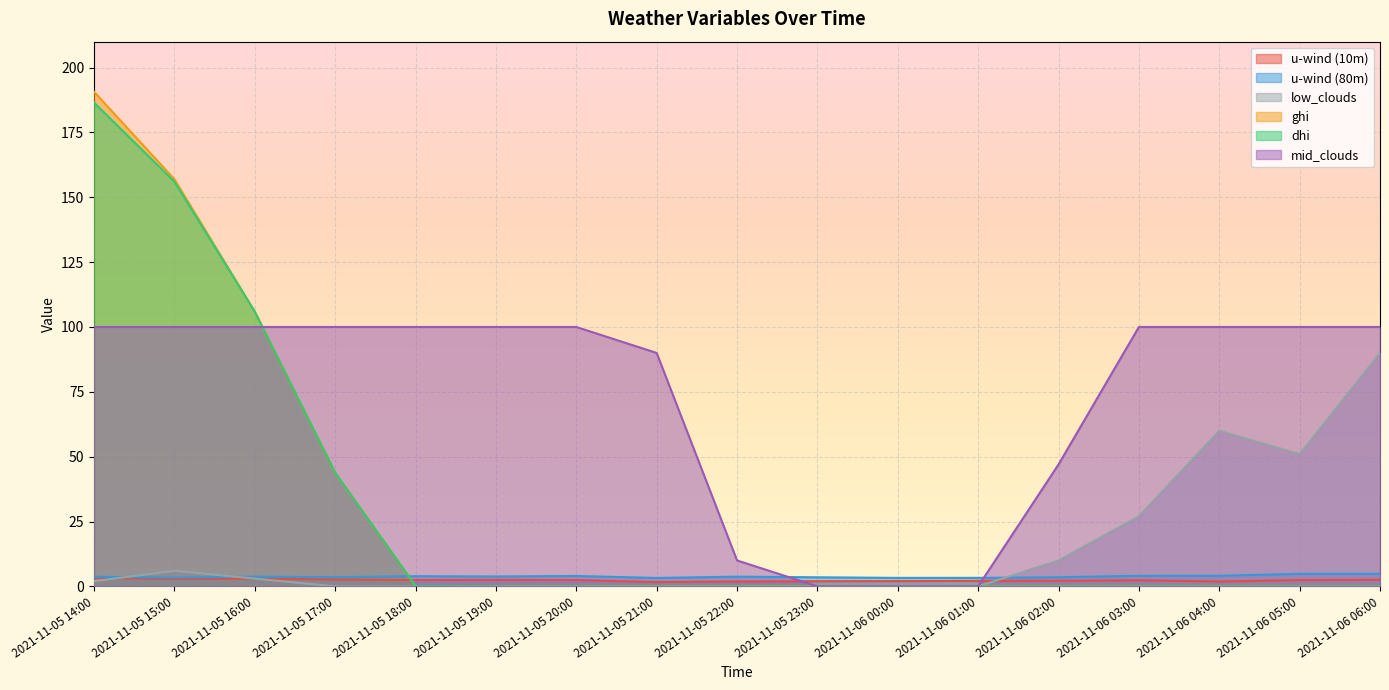

Which series has the widest spread of values?

ghi